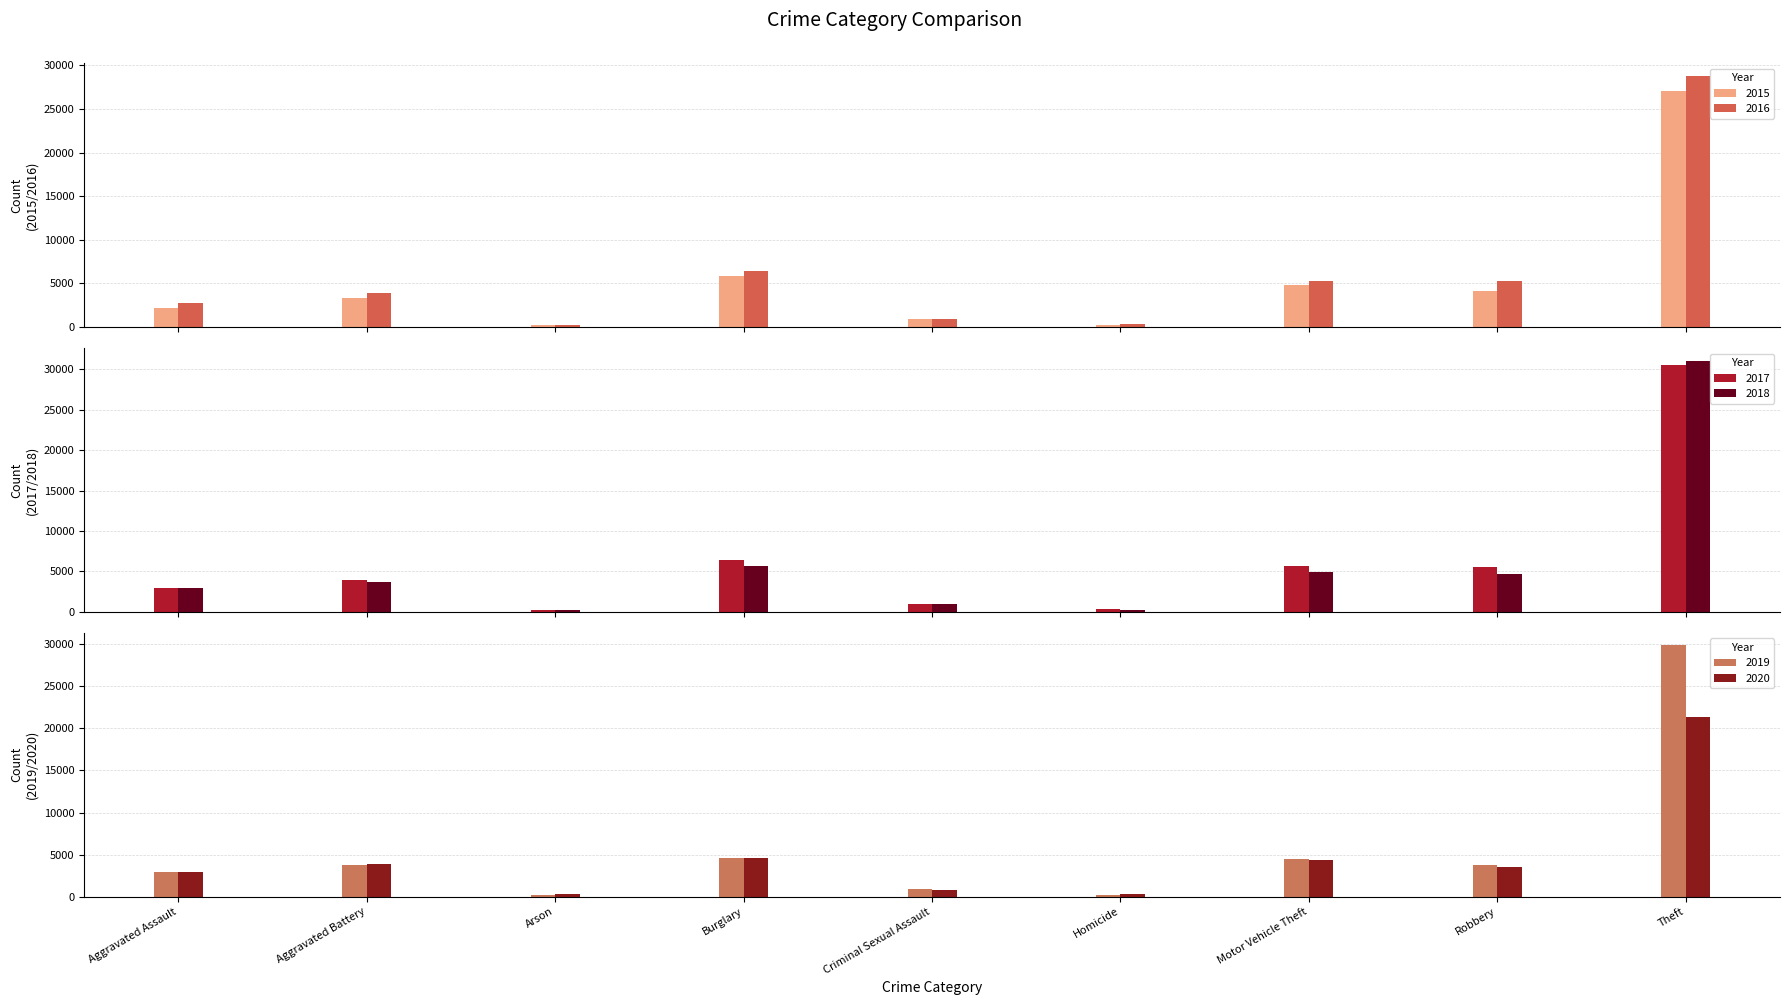

What is the sum of the 2019 values at Criminal Sexual Assault and Burglary?

5527